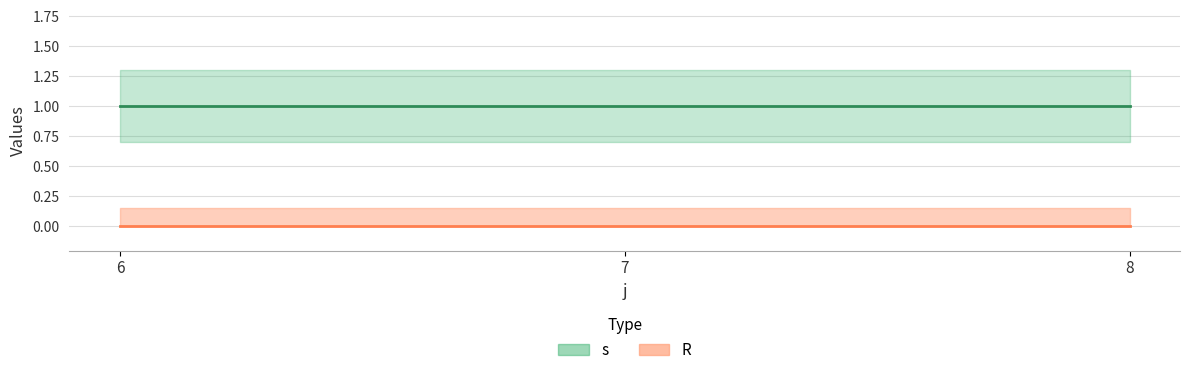

What are all the series names shown in the legend?

s, R